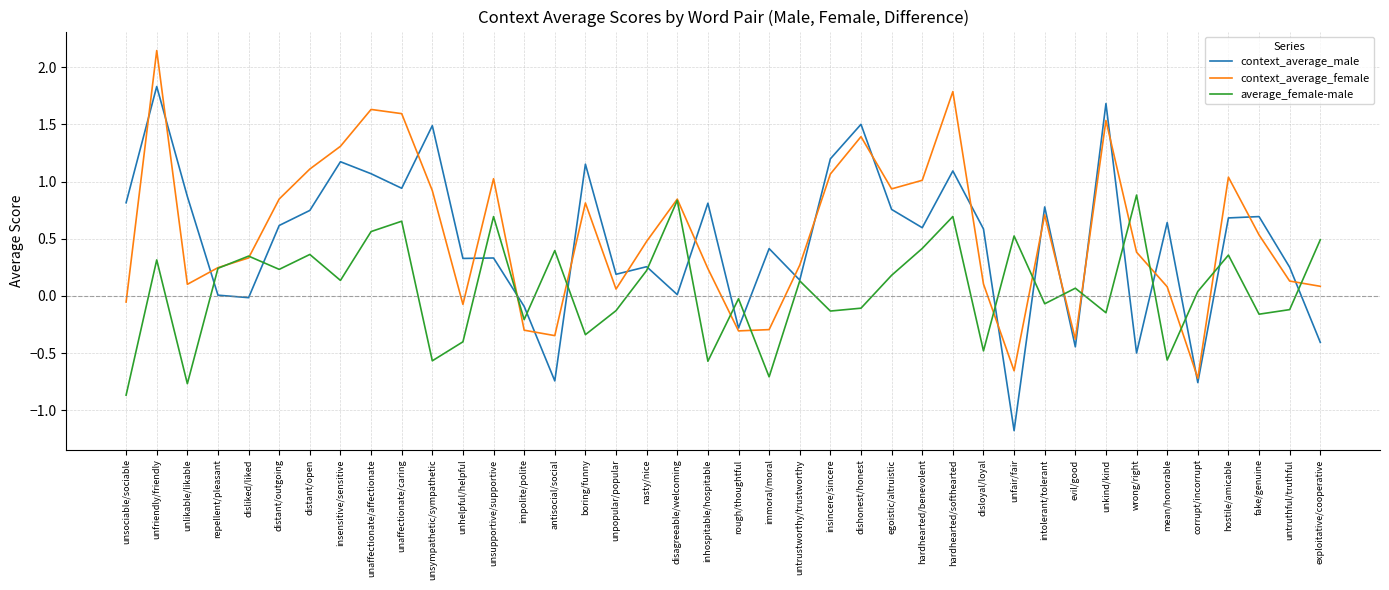

At unlikable/likable, list the series in order from smallest to largest.

average_female-male, context_average_female, context_average_male